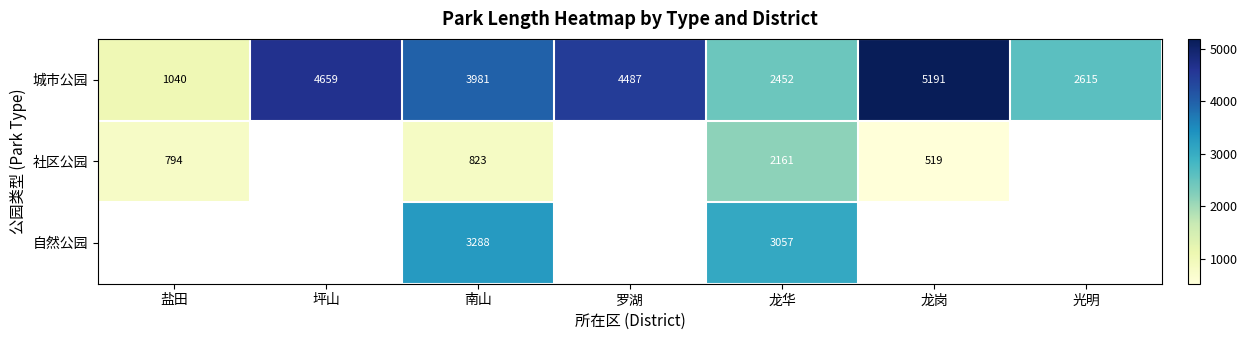

Which has a higher value, 坪山 or 龙岗?

龙岗